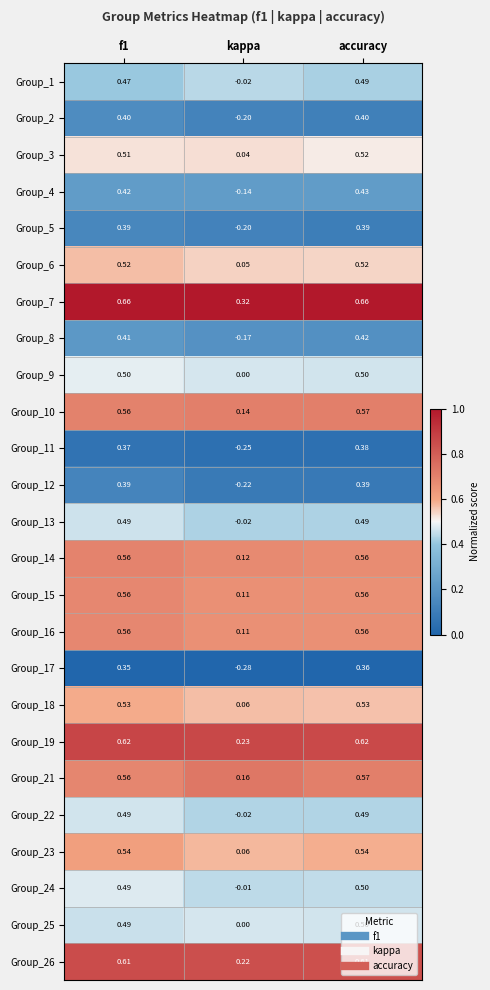

Where is Group_14 nearest to the value 0?

kappa